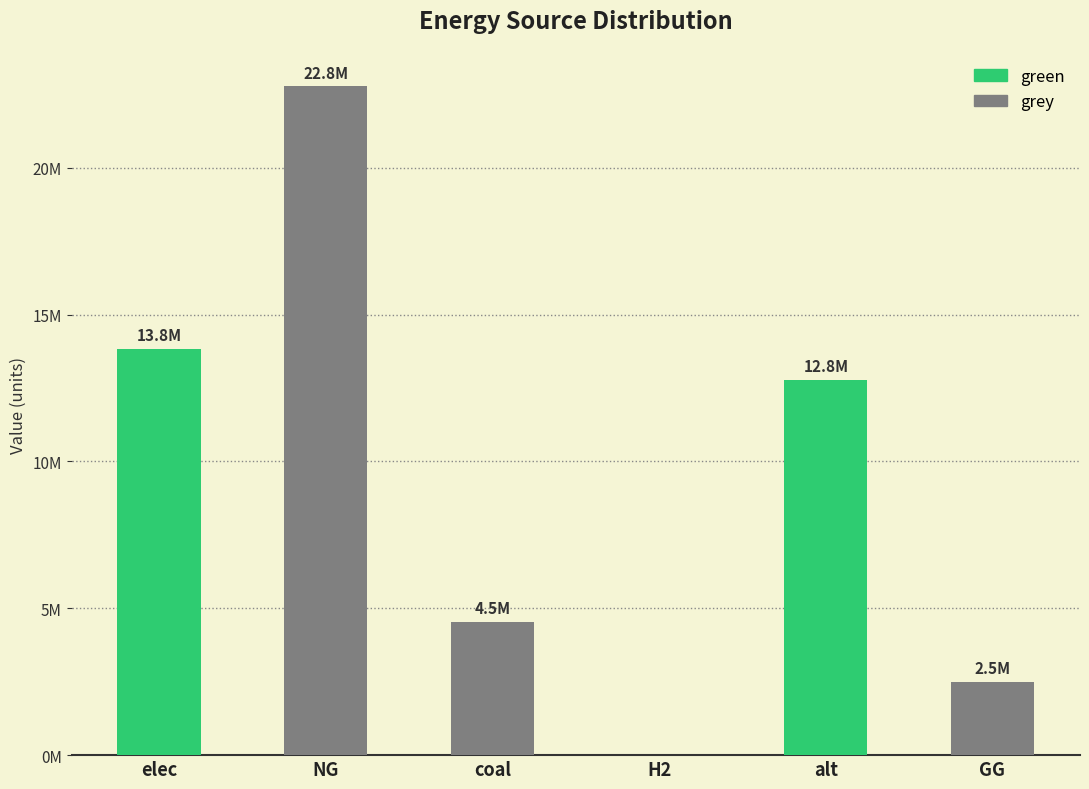

At how many categories does at least one series exceed 16175487?

1